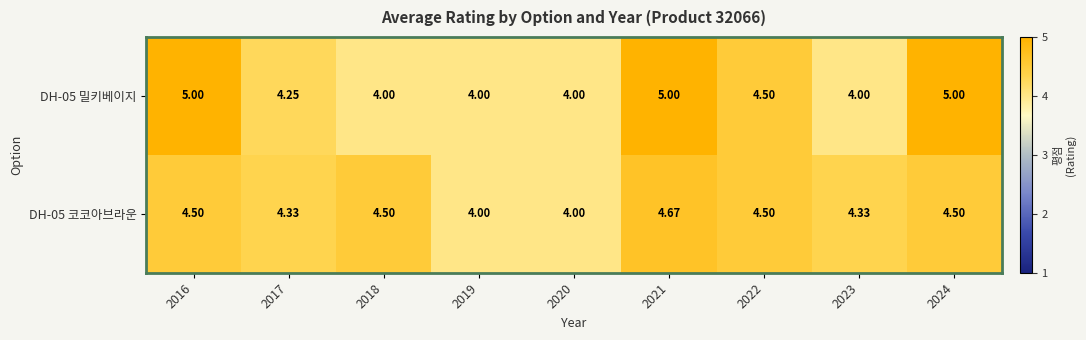

Count the number of data series in this chart.

2